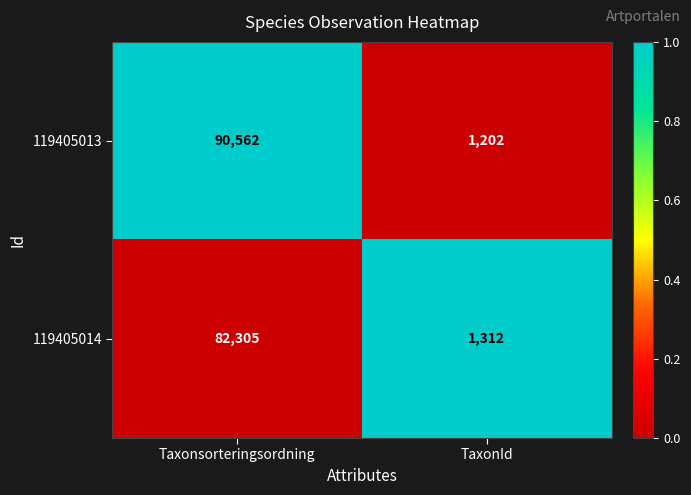

Which series has the largest range (max minus min)?

119405013